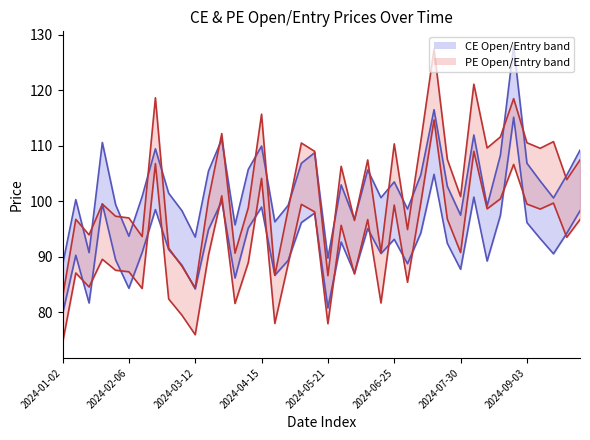

True or false: PE.Open_line and PE.Entry intersect in this chart.

False